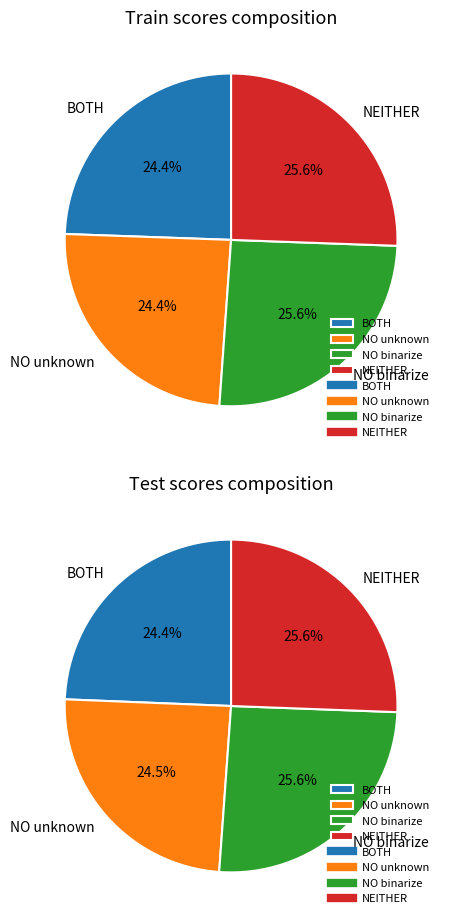

What is the difference between the highest and lowest values at NEITHER?

0.1